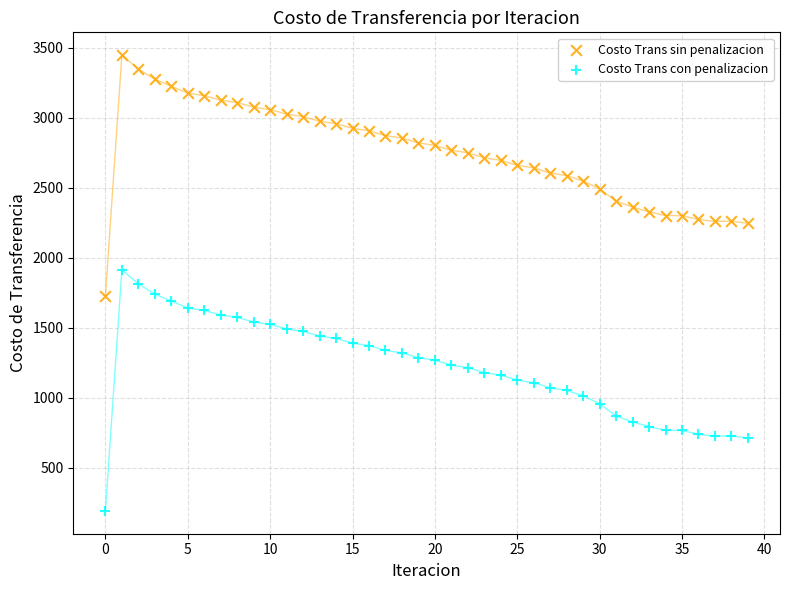

Which series contains the lowest Y value?

Costo Trans con penalizacion